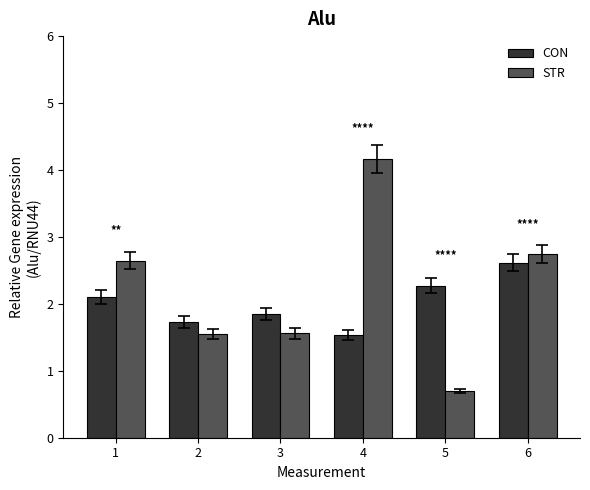

Which category has the lowest value across all series?

5